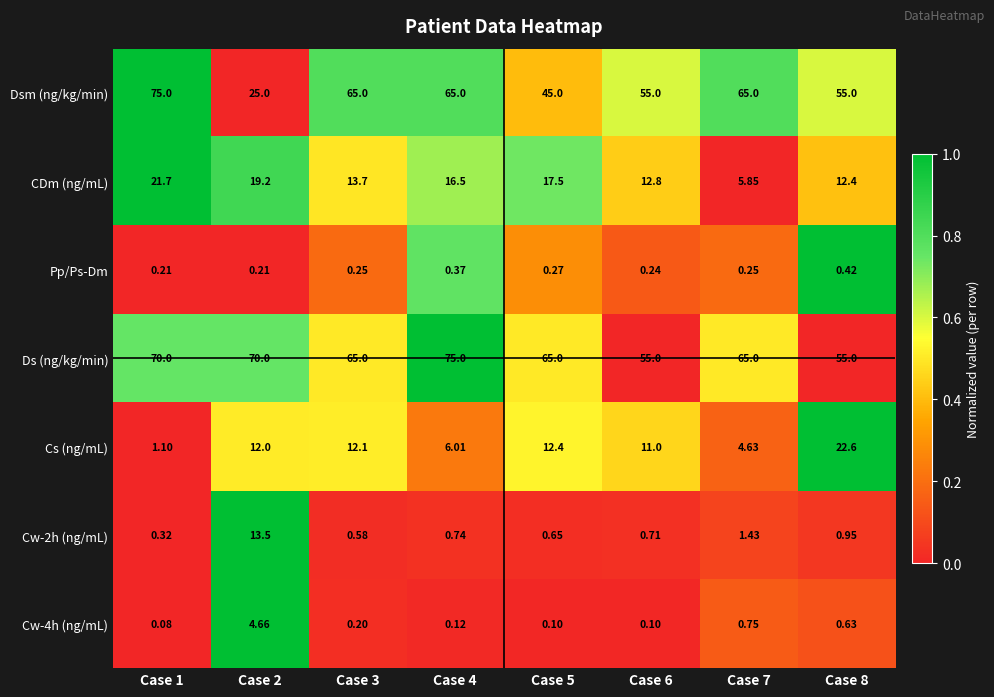

What is the total value across all series at Case 4?

163.7